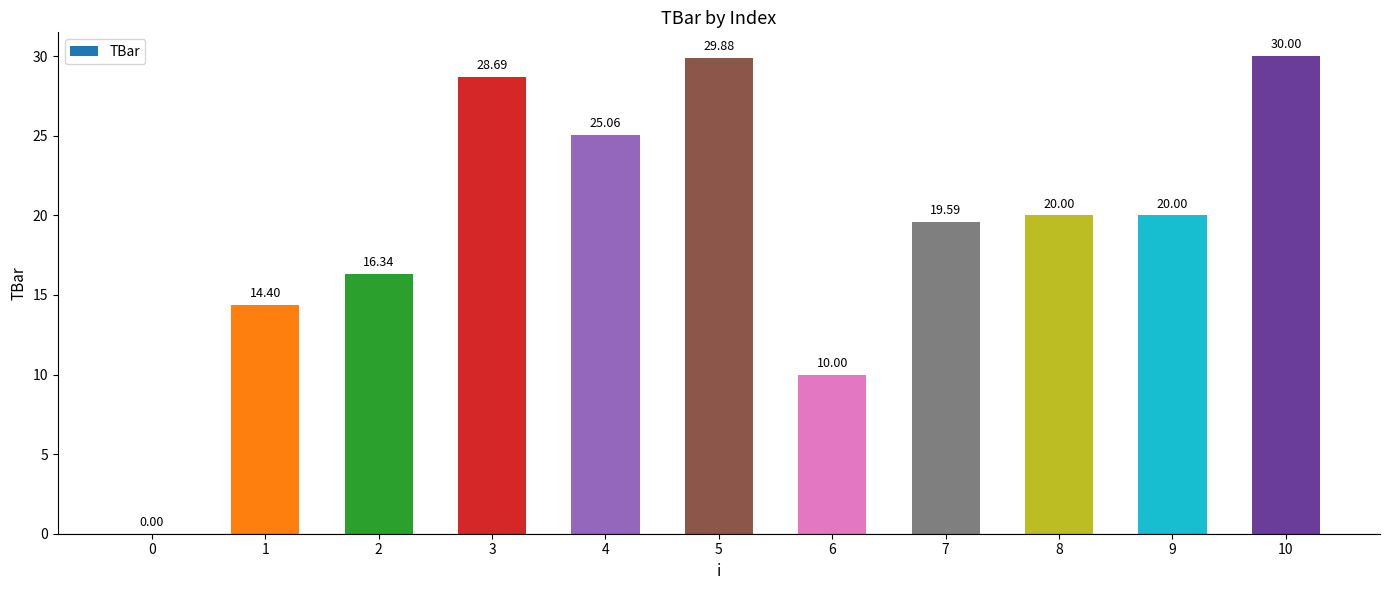

What is the sum of the values at 1 and 0?

14.4